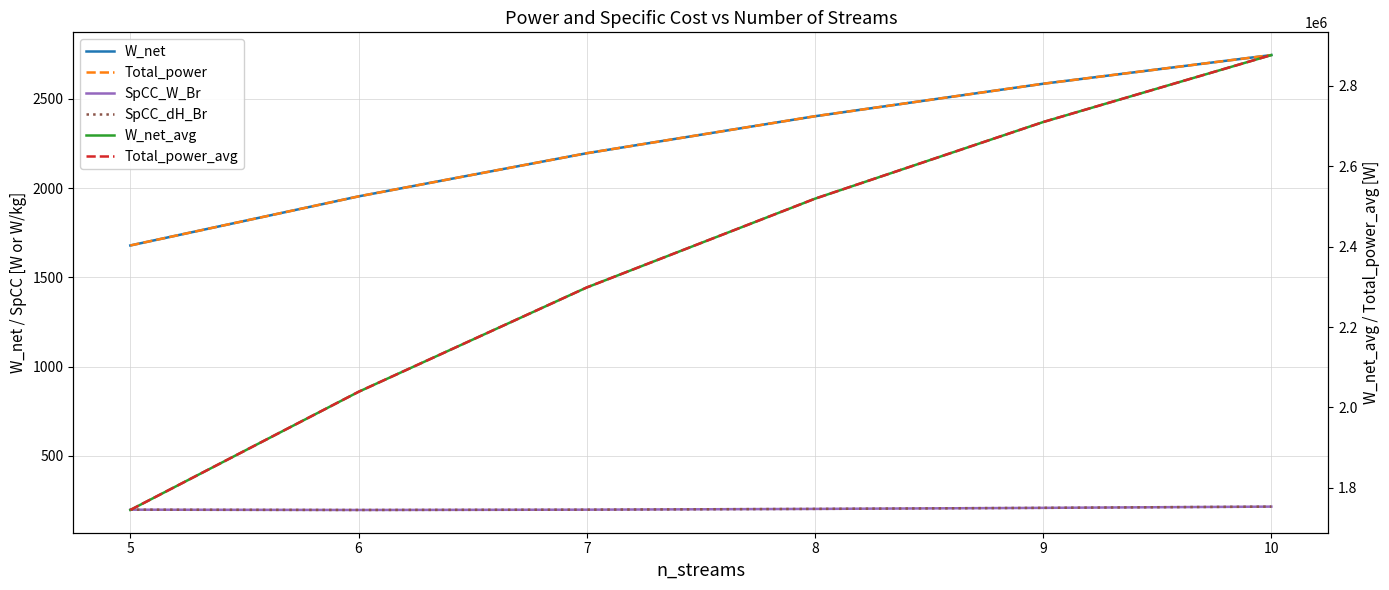

Is it true that W_net_avg equals 2518938.3 at 8?

True